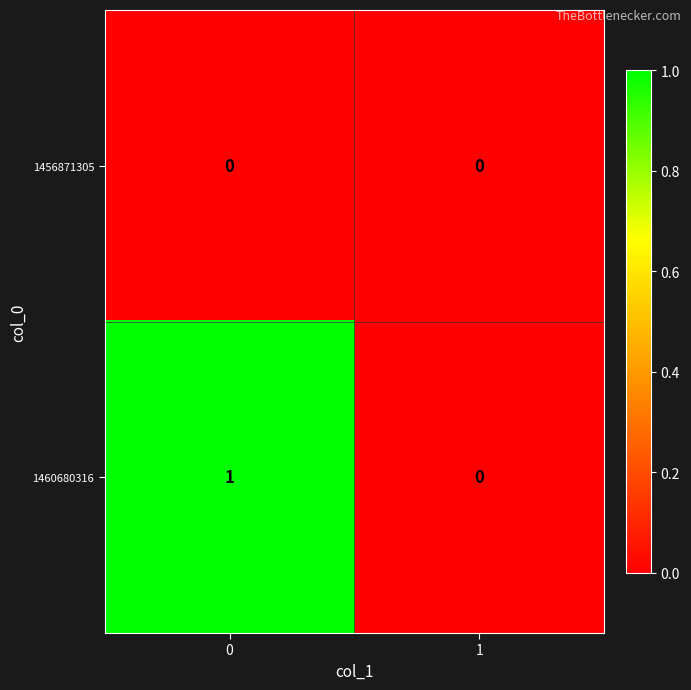

The value of 1456871305 at 0 is 0. True or false?

True